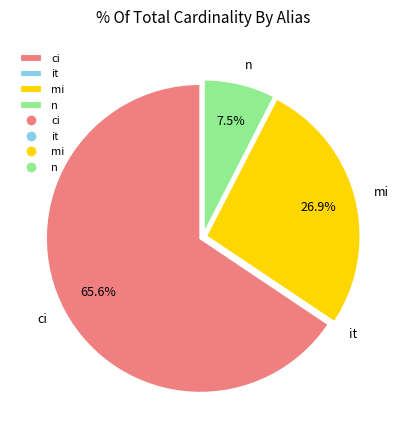

Which slice represents more than half of the pie?

ci